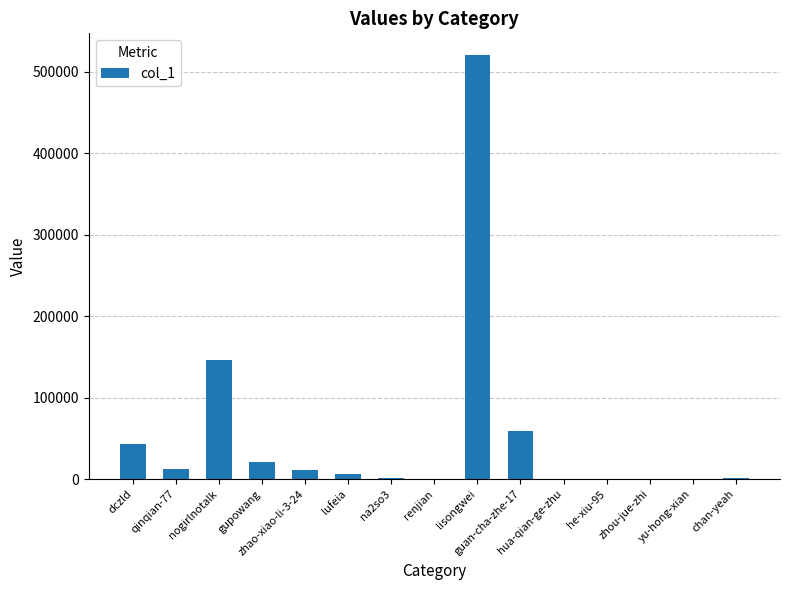

What is the difference between the values at lufeia and nogirlnotalk?

139568